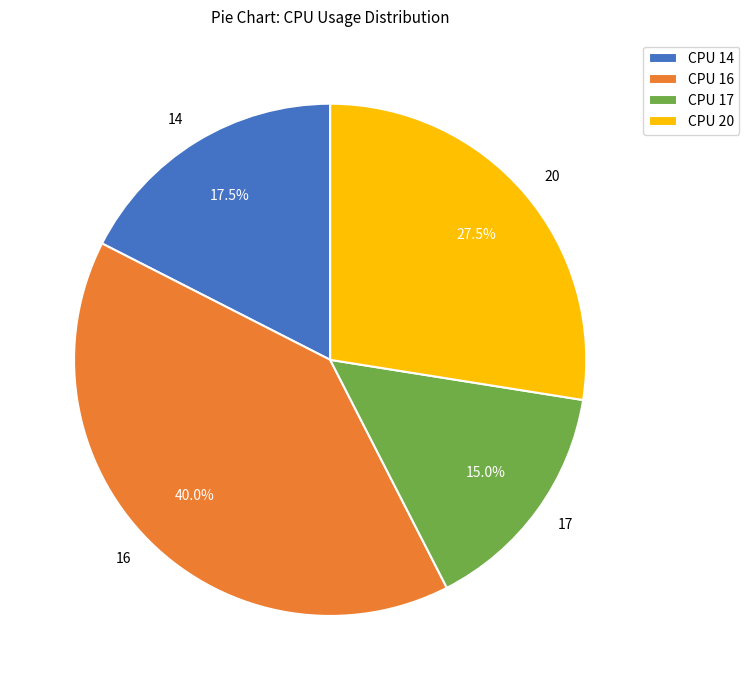

Which has a higher value, 20 or 14?

20